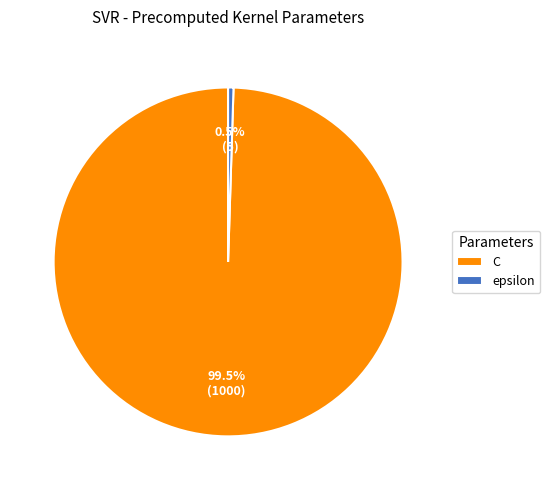

How many segments does this pie chart have?

2